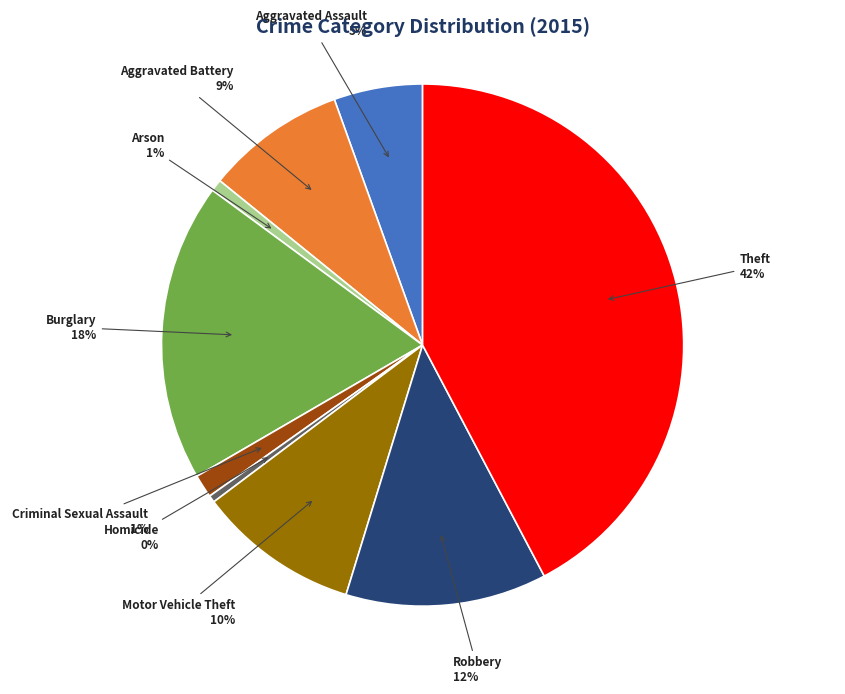

Between Arson and Burglary, which is larger?

Burglary